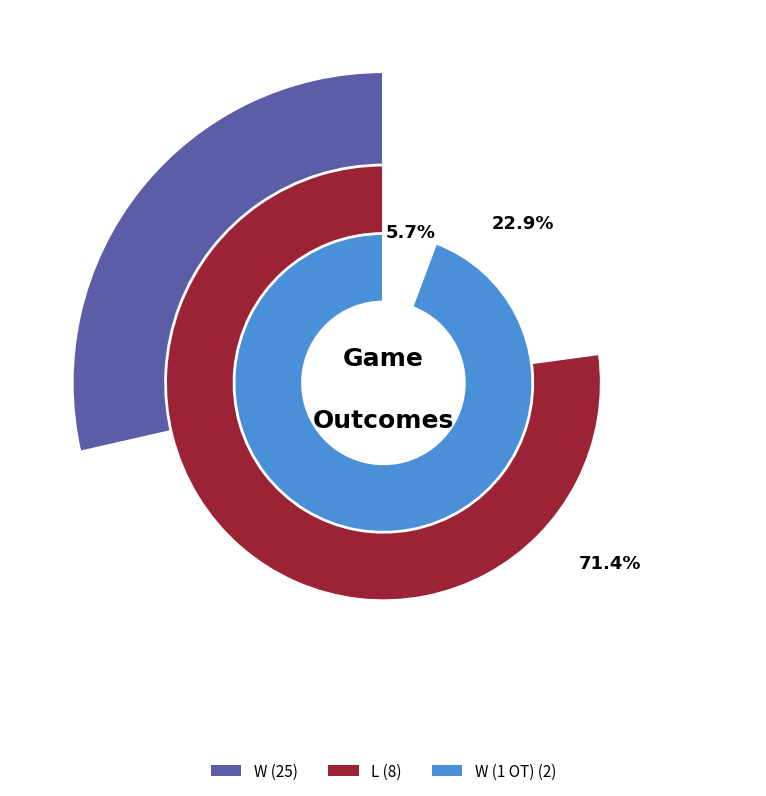

Count the number of slices in the pie.

3